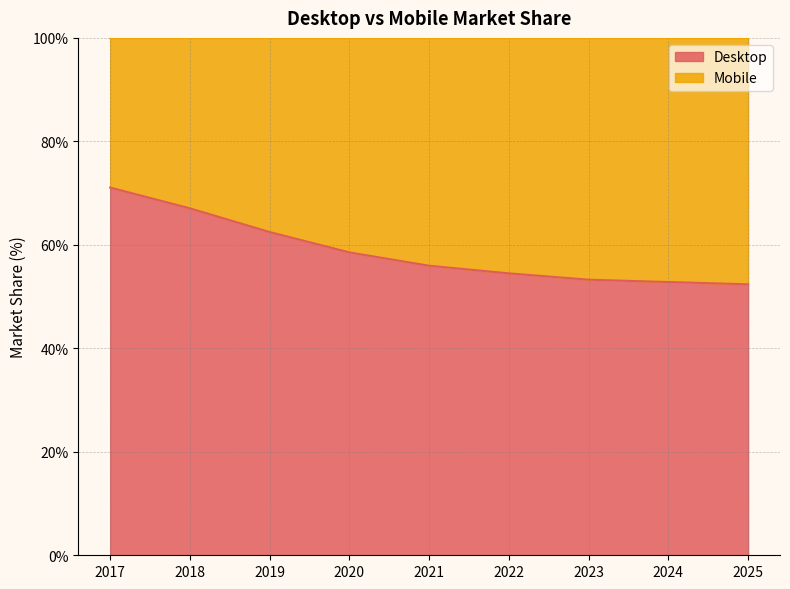

Does the chart display data point markers on the line(s)?

No